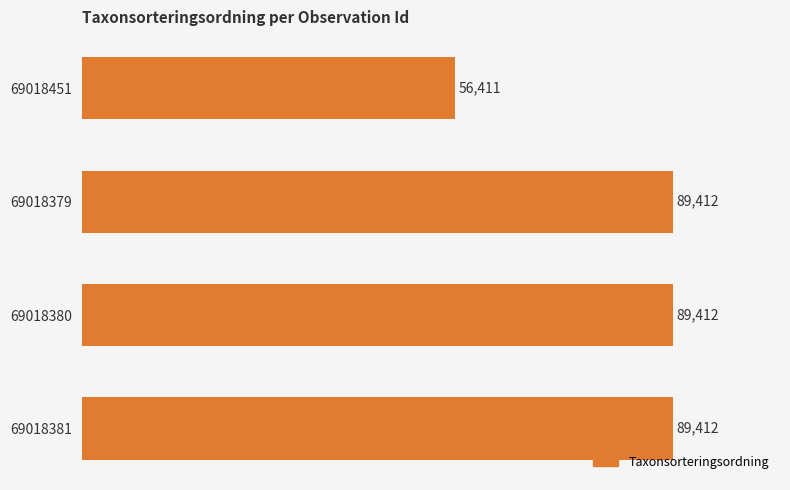

What is the ratio of the value at 69018380 to the value at 69018381?

1.0